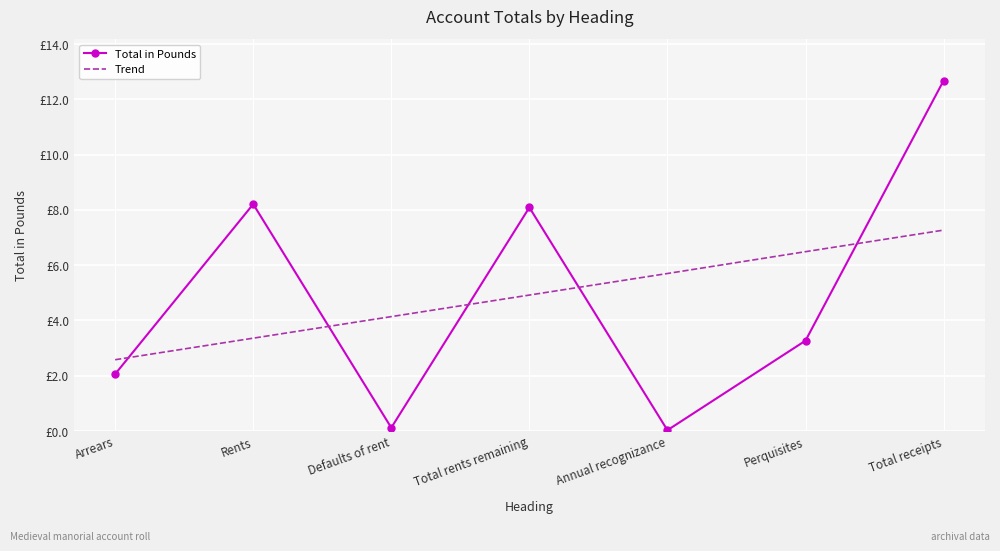

What are all the series names shown in the legend?

Total in Pounds, Trend